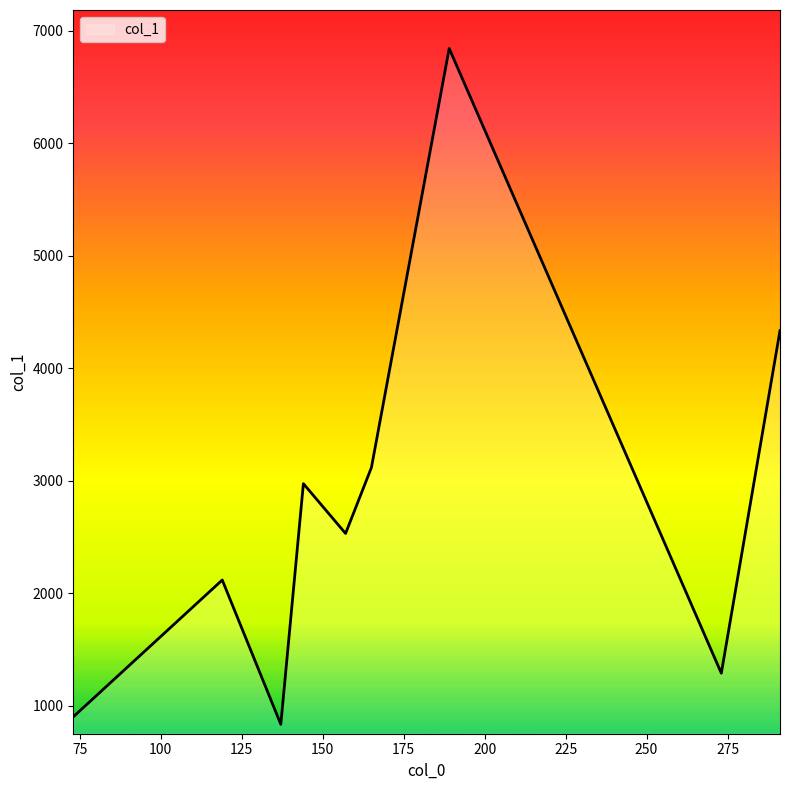

What is the maximum value shown in the chart?

6841.0